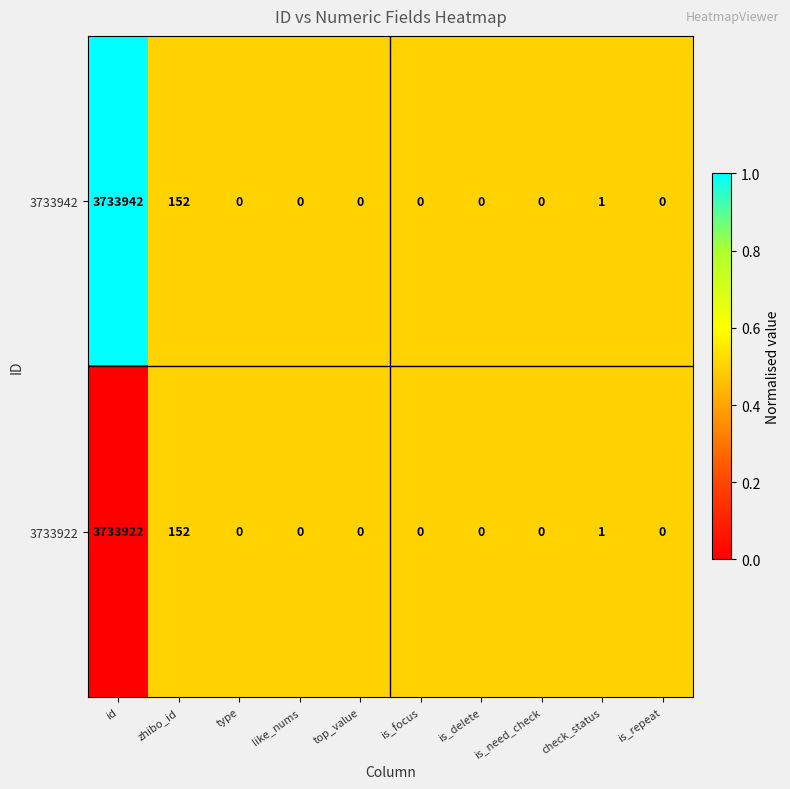

At which label is 3733942 closest to 1866971?

zhibo_id